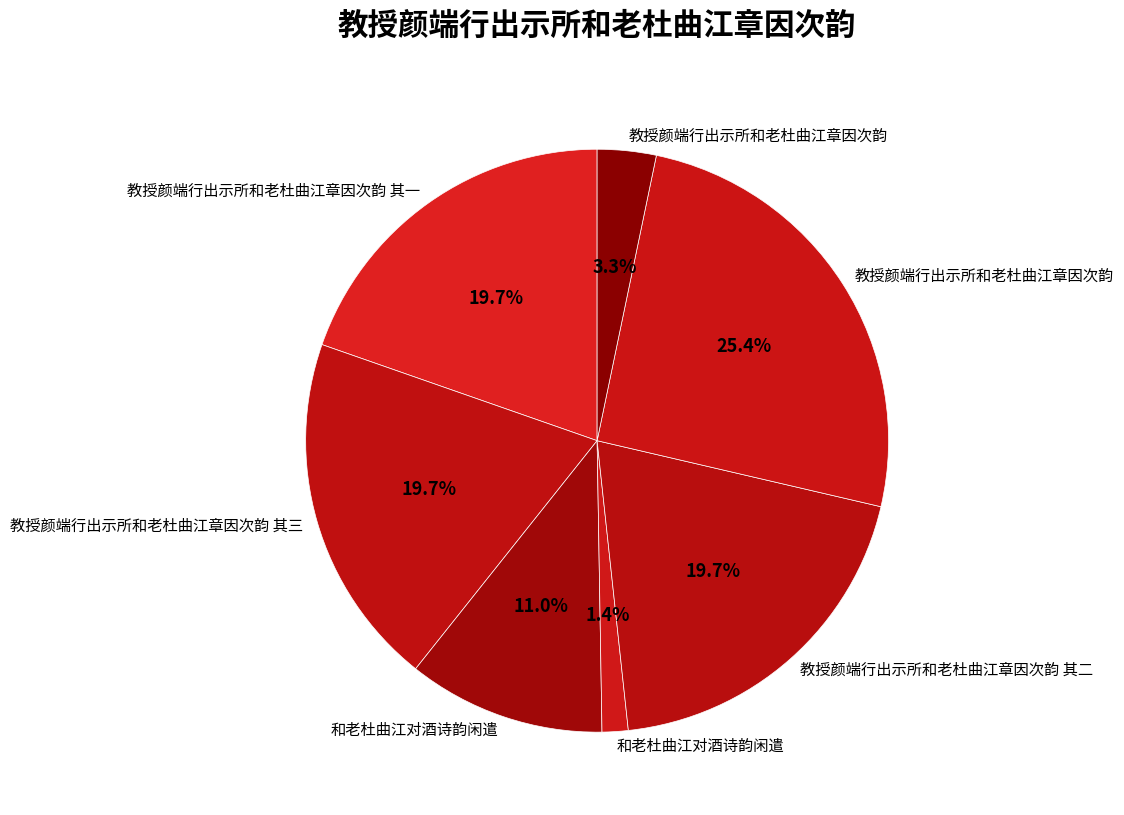

Is there any slice that represents more than half of the pie?

No